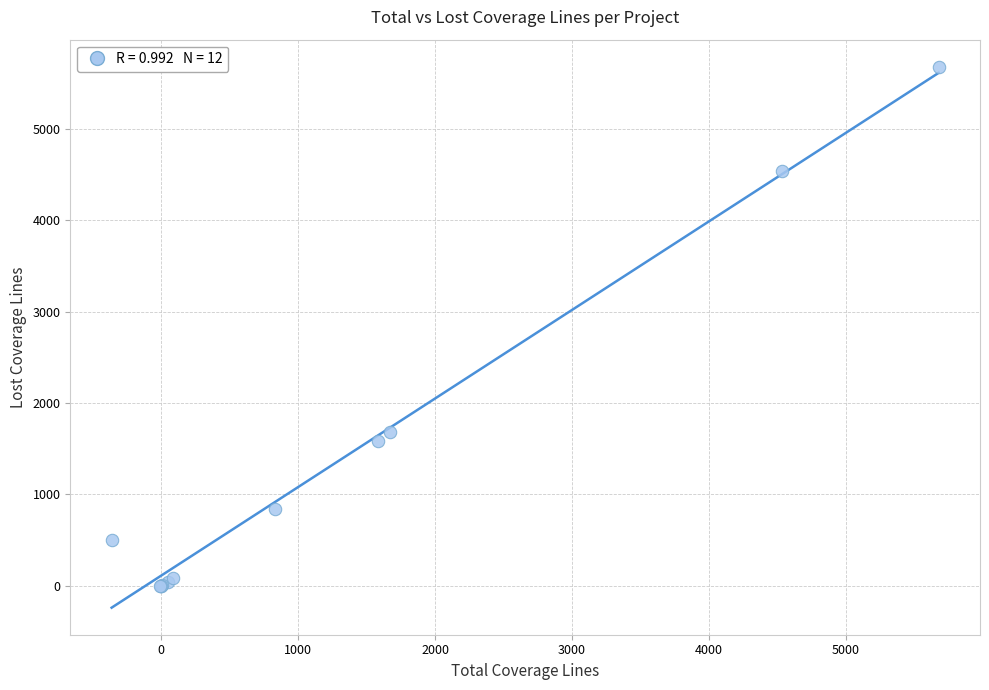

What Y value in the scatter plot is closest to 2839?

1682.2